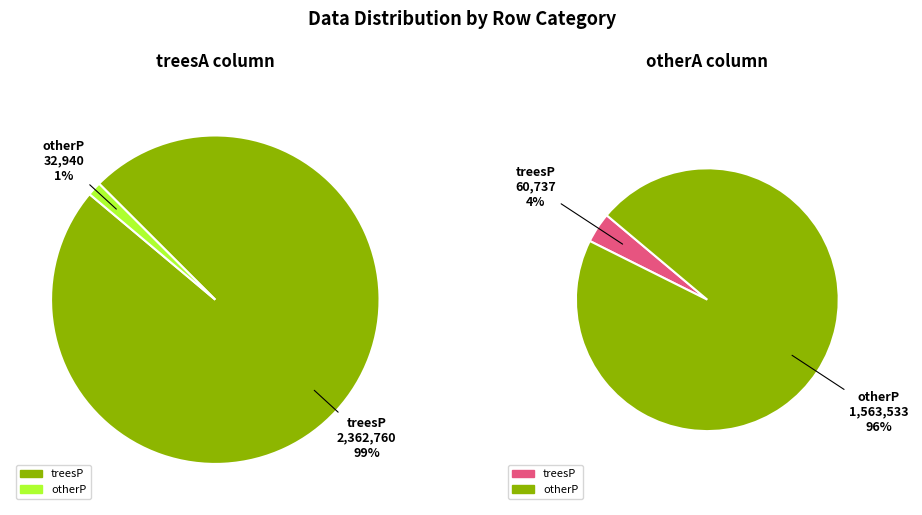

How many segments does this pie chart have?

4